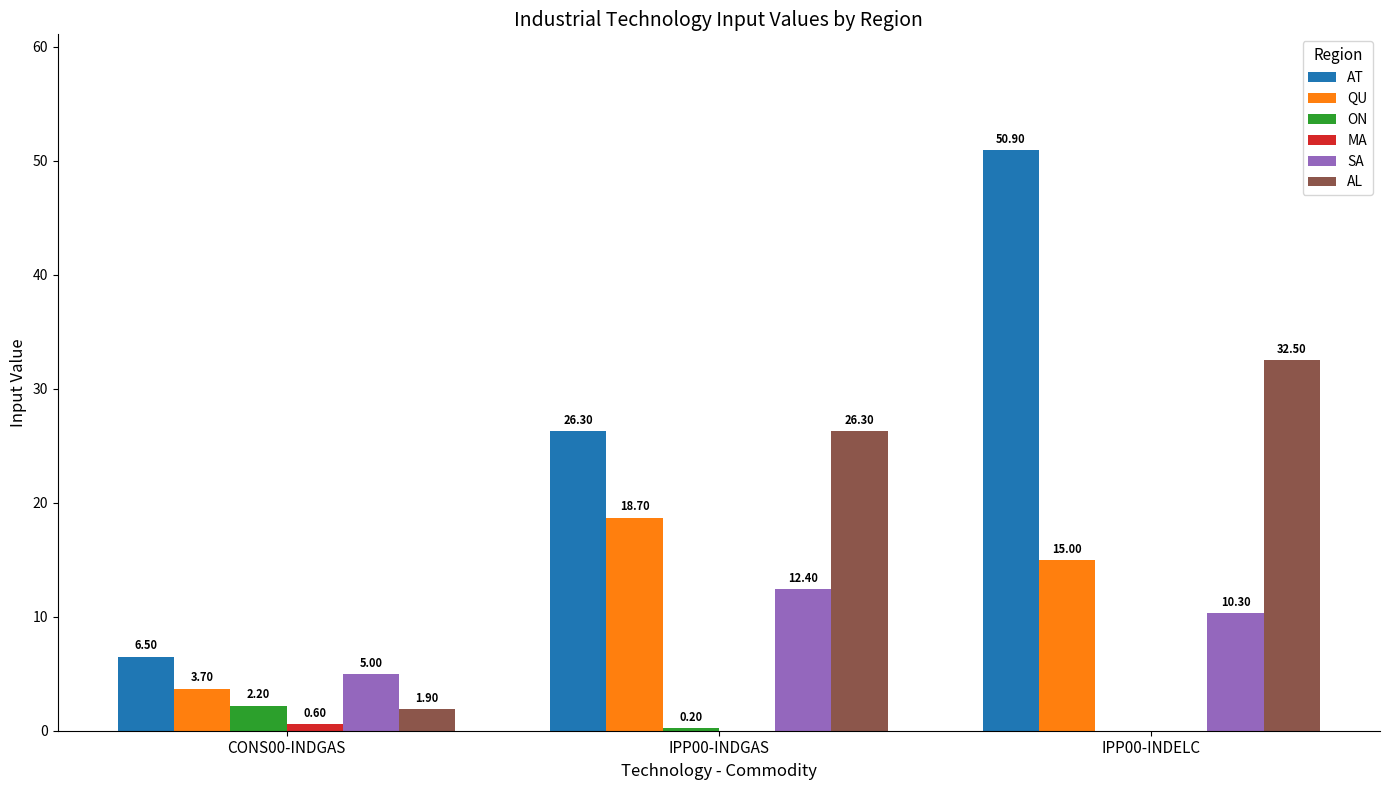

What is the total value across all series at IPP00-INDGAS?

83.9